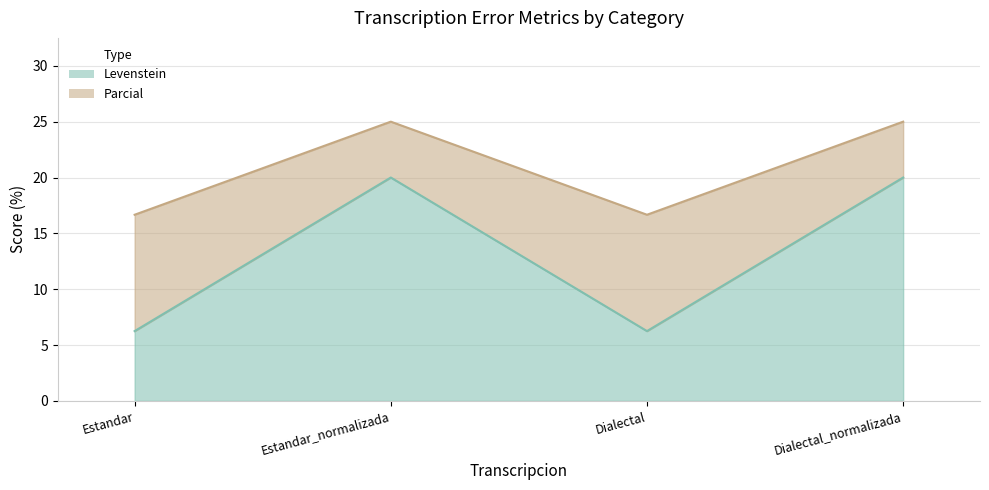

True or false: Levenstein and Parcial intersect in this chart.

False